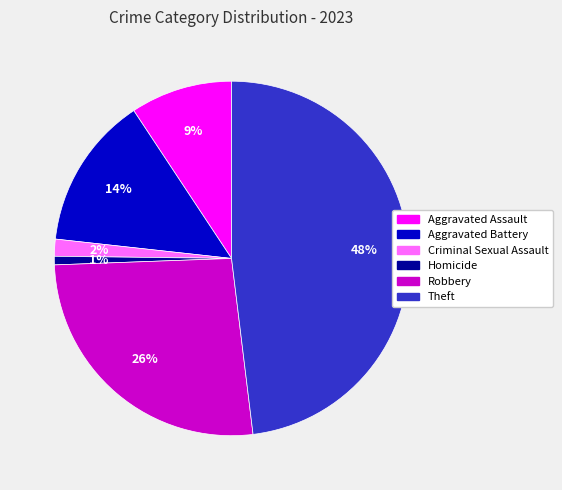

To the nearest percent, what is the combined percentage of Robbery and Aggravated Battery?

40%